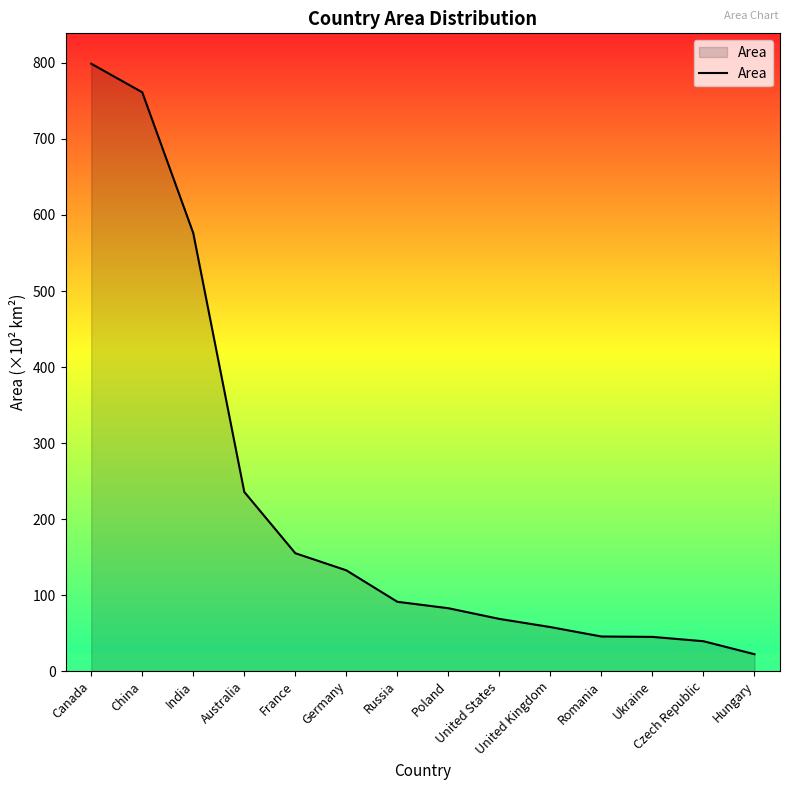

What is the maximum value shown in the chart?

799.0